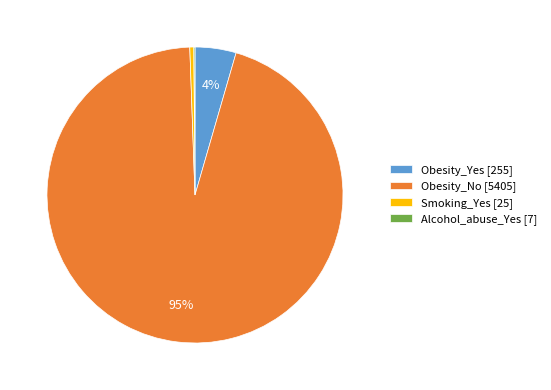

Is the sum of Obesity_Yes [255] and Obesity_No [5405] greater than half?

Yes